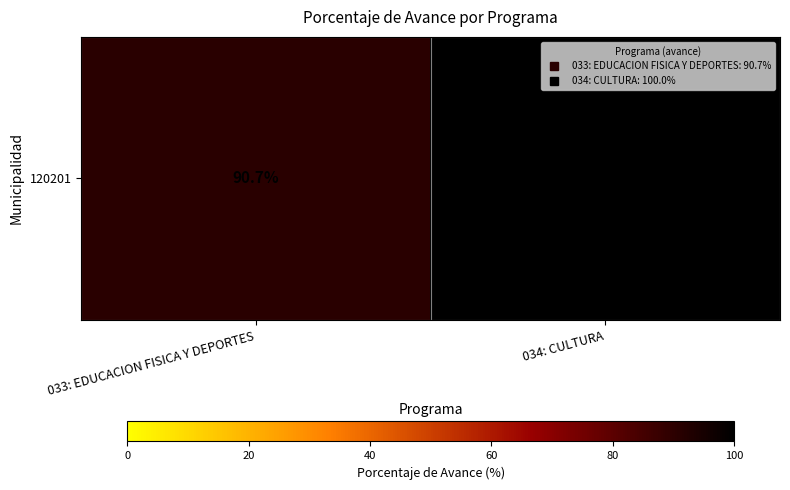

What is the change in value from 033: EDUCACION FISICA Y DEPORTES to 034: CULTURA?

+9.3